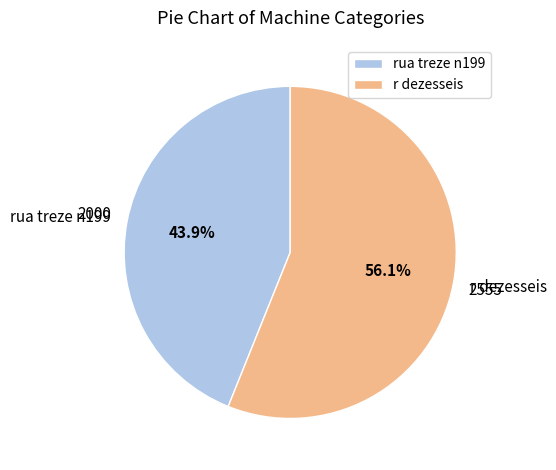

Rank the categories by value from lowest to highest.

rua treze n199, r dezesseis